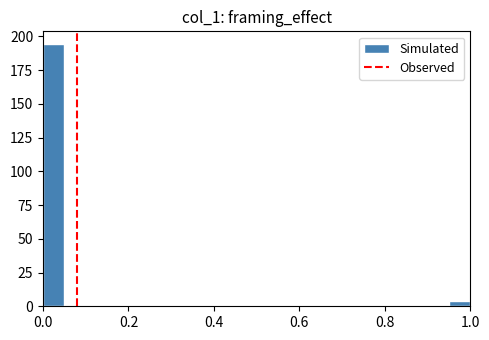

Around what value on the x-axis is the tallest bar? Give the approximate position of its centre, as read against the axis.

0.02